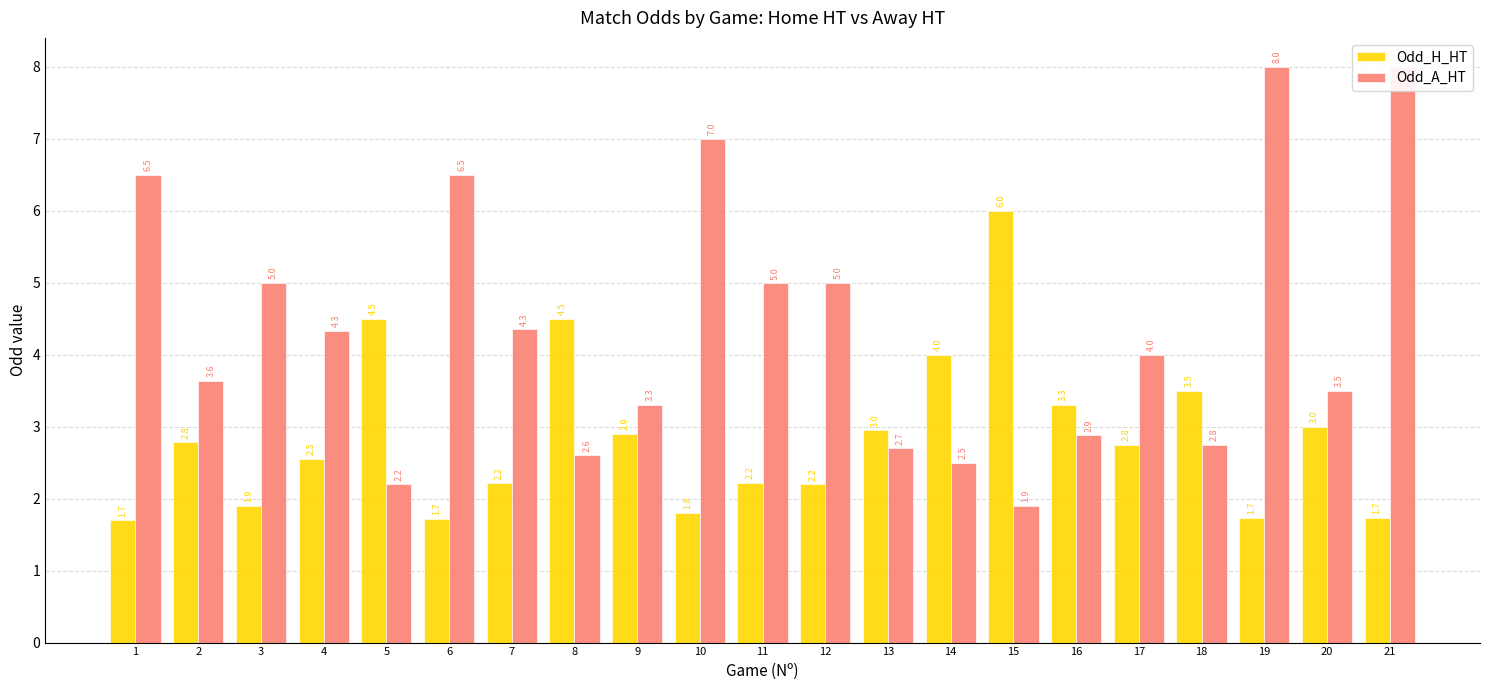

List the labels in order of Odd_H_HT value, smallest first.

1, 6, 19, 21, 10, 3, 12, 7, 11, 4, 17, 2, 9, 13, 20, 16, 18, 14, 5, 8, 15